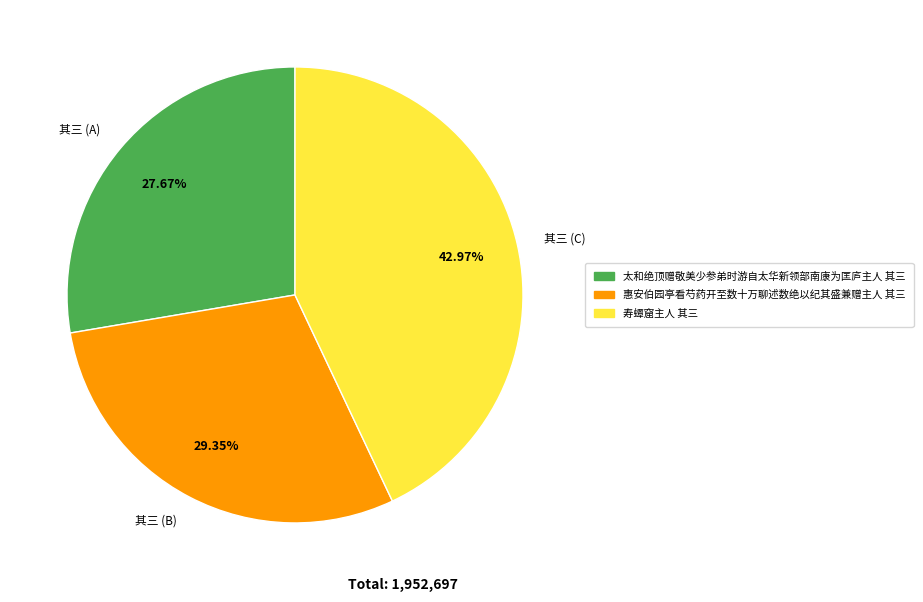

What is the smallest slice in the pie chart?

其三 (A)